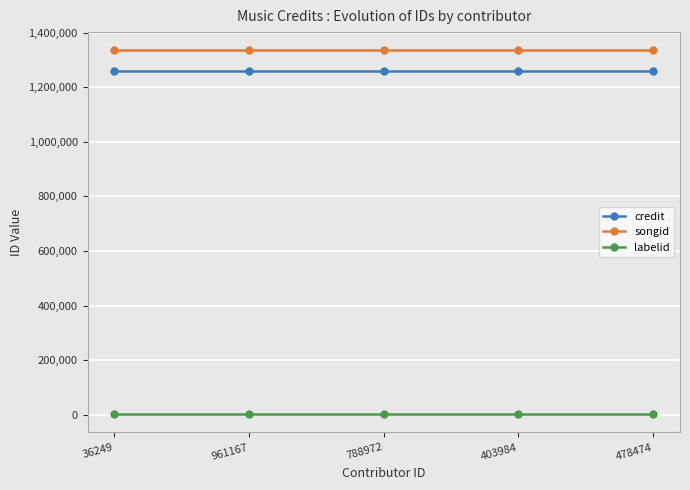

The songid series shows 1761617 at 478474. True or false?

False